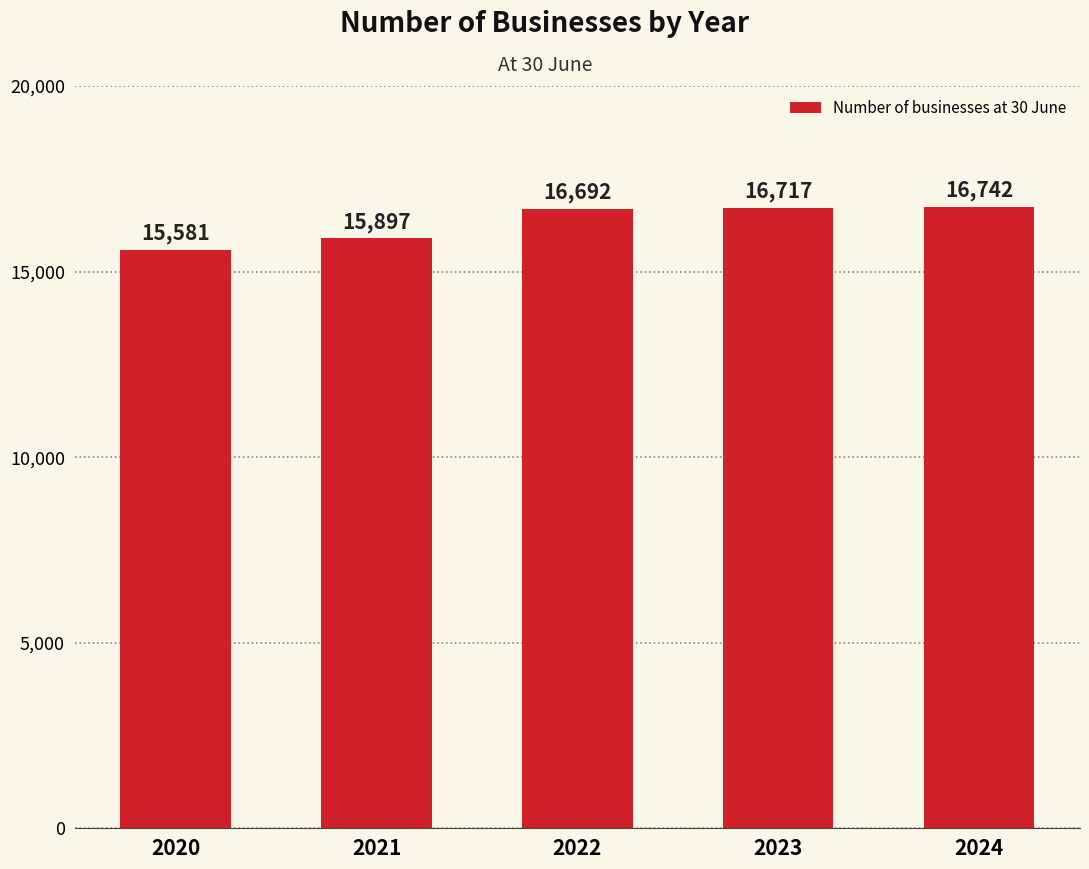

What is the value of the 1st bar from the left?

15581